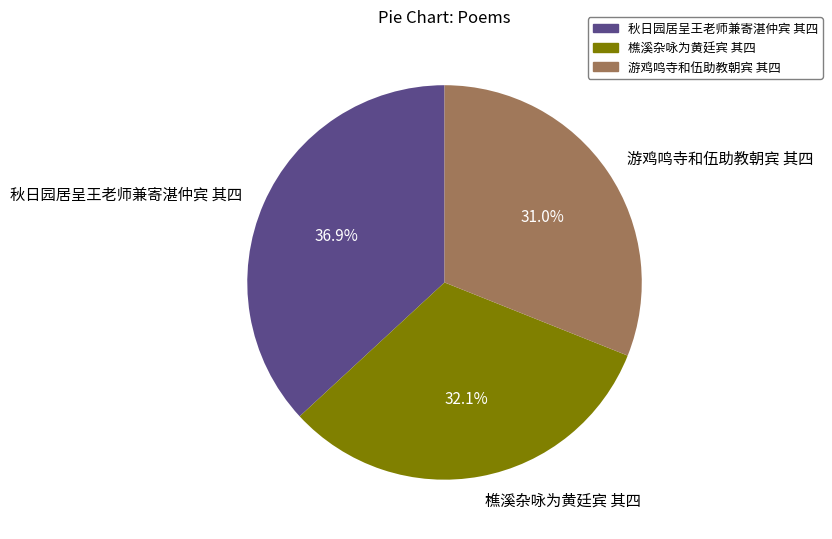

What is the total percentage of 秋日园居呈王老师兼寄湛仲宾 其四 and 游鸡鸣寺和伍助教朝宾 其四?

67.9%